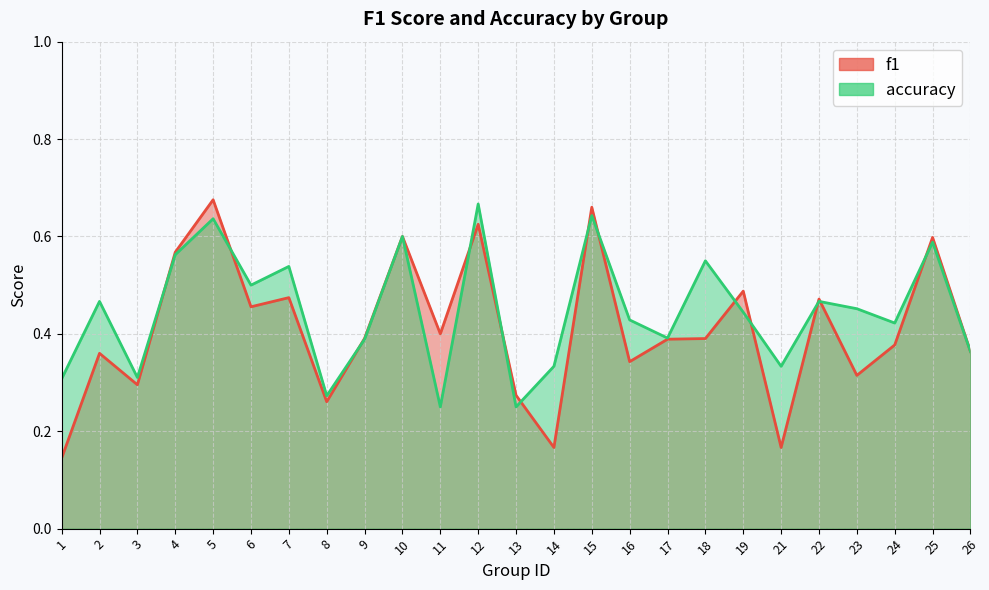

Between which two adjacent categories do f1 and accuracy first intersect?

3 and 4